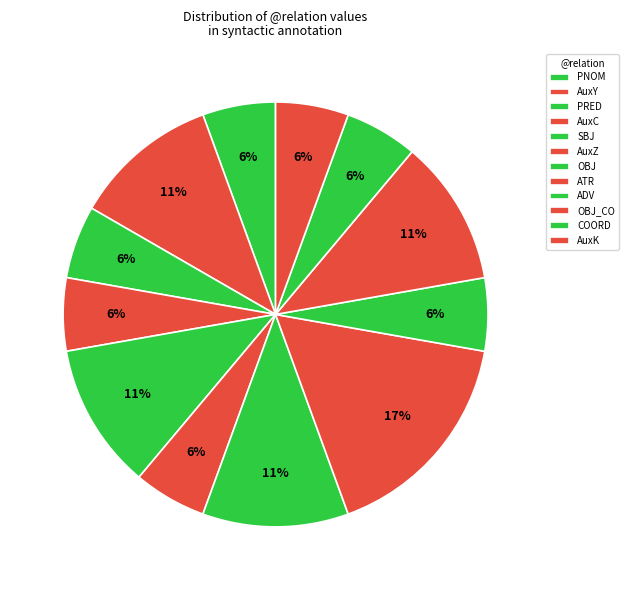

Count the number of slices in the pie.

12